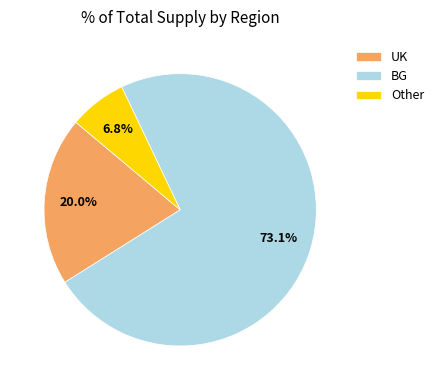

What percentage is NOT represented by Other?

93.2%